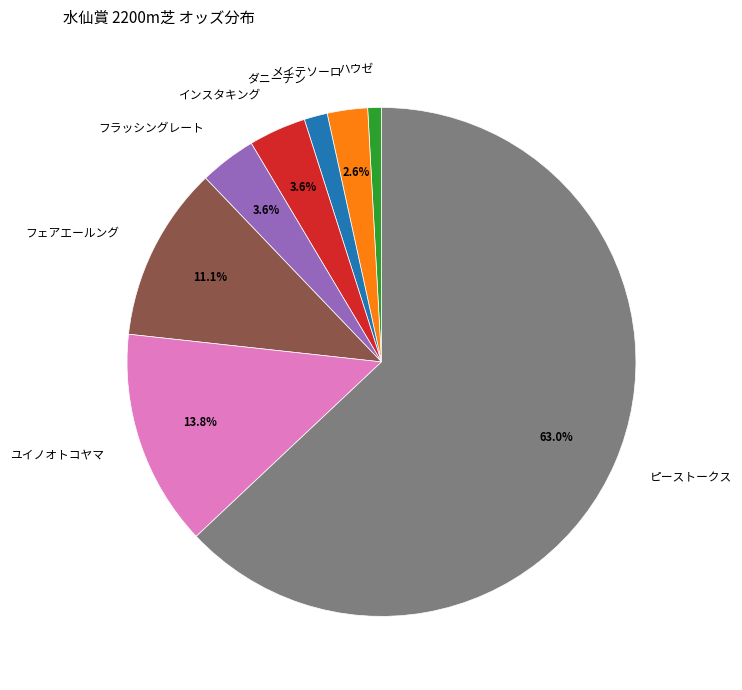

To the nearest percent, what is the difference between the メイテソーロ and フラッシングレート slice percentages?

1%